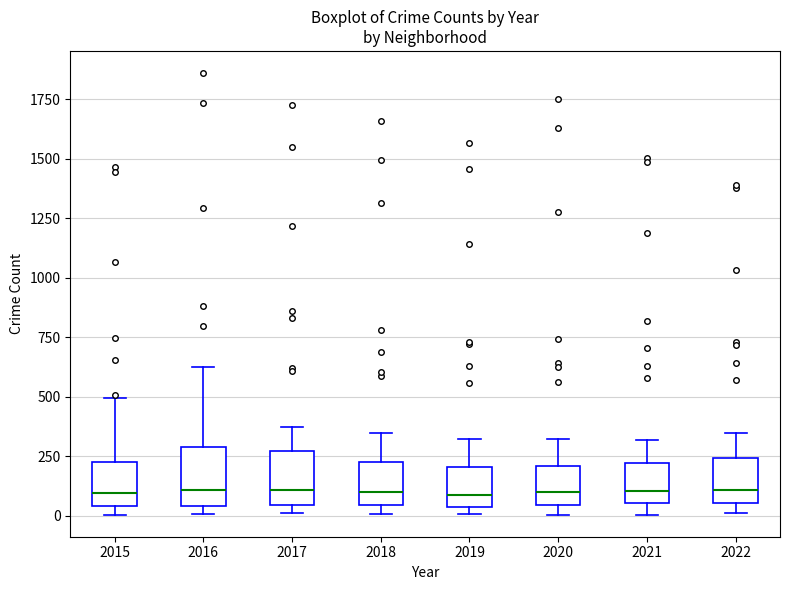

Reading left to right, transcribe this box plot: for each box, give where its median line is, the range the box spans, and where its two whiskers end, as read against the y-axis. The values are not printed on the chart, so give them approximately, as read against the axis.

2015: median 100, box 50 to 200, whiskers 0 to 500
2016: median 100, box 50 to 300, whiskers 0 to 600
2017: median 100, box 50 to 250, whiskers 0 to 350
2018: median 100, box 50 to 250, whiskers 0 to 350
2019: median 100, box 50 to 200, whiskers 0 to 300
2020: median 100, box 50 to 200, whiskers 0 to 300
2021: median 100, box 50 to 200, whiskers 0 to 300
2022: median 100, box 50 to 250, whiskers 0 to 350